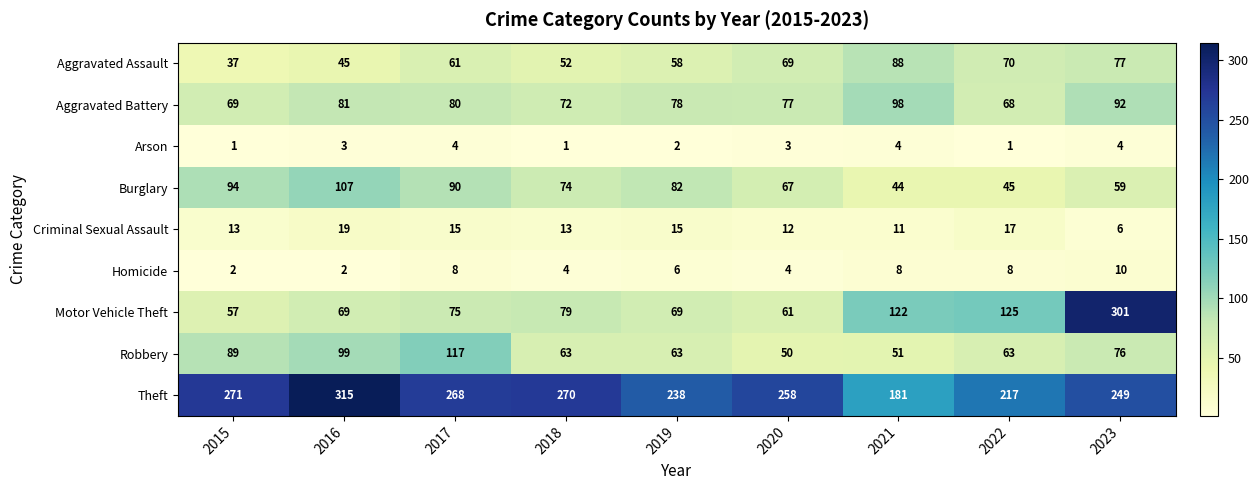

Where is Homicide nearest to the value 6?

2019